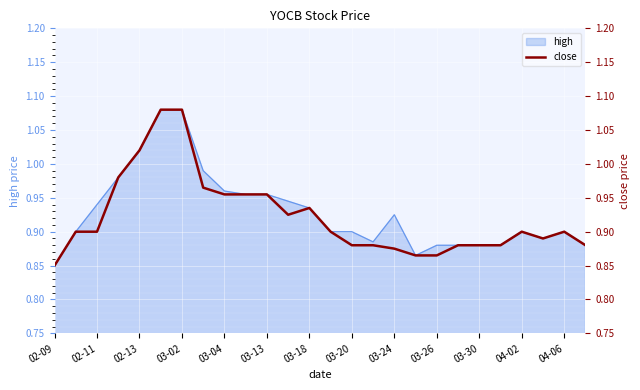

Where is high nearest to the value 0?

02-09